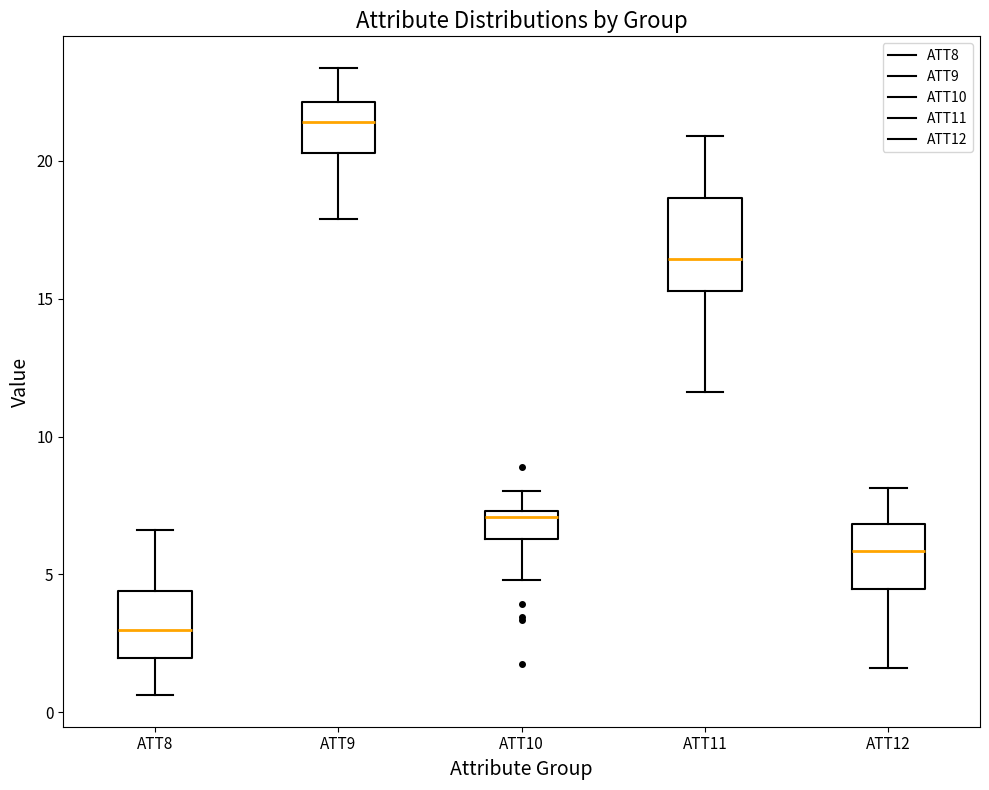

Comparing the boxes themselves (not the whiskers), which one is the tallest?

ATT11